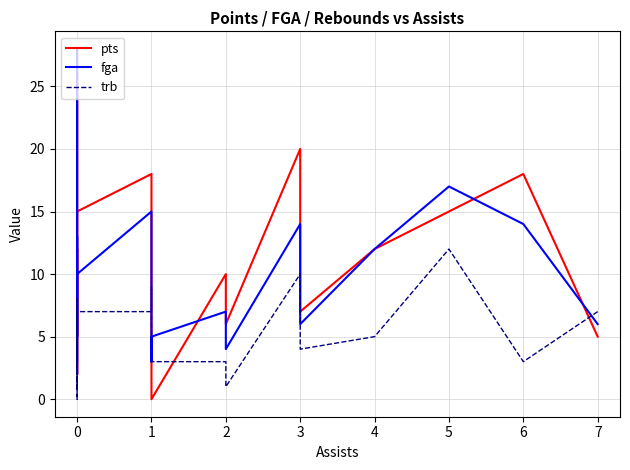

What is the label of the 5th point from the right?

14